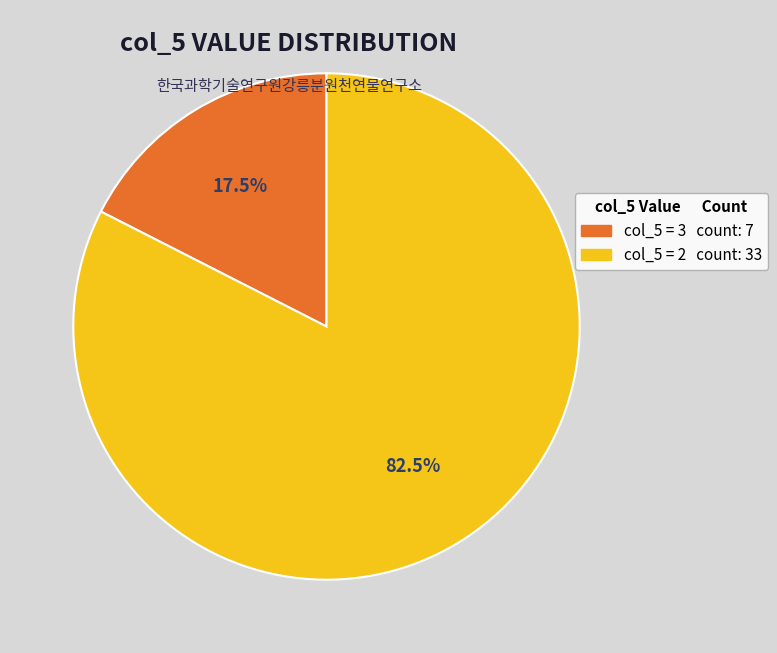

Is there a majority slice in this chart?

Yes